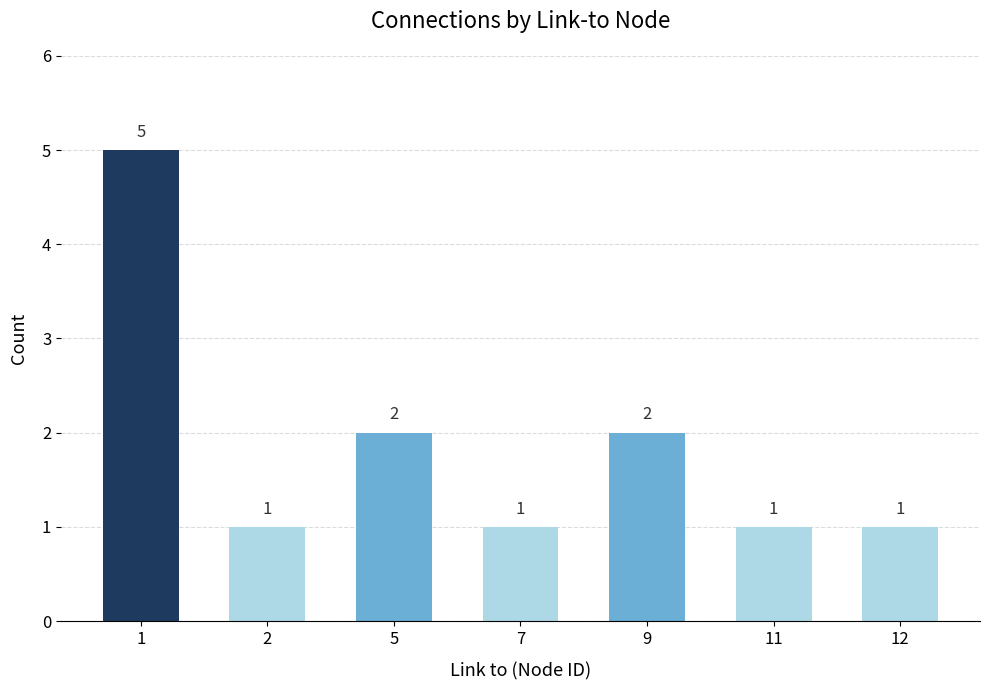

The value at 12 is 2. True or false?

False